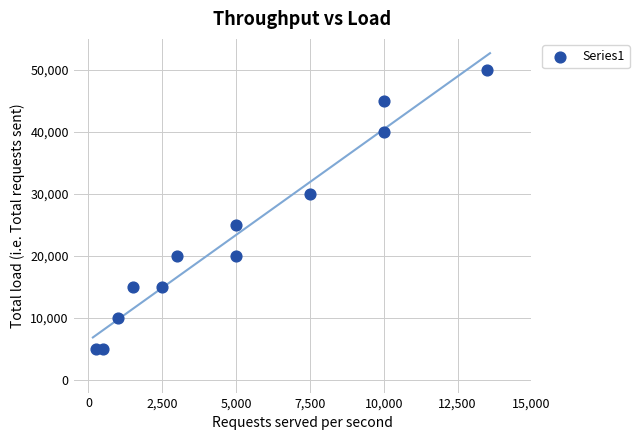

What is the range of X values (max minus min)?

13250